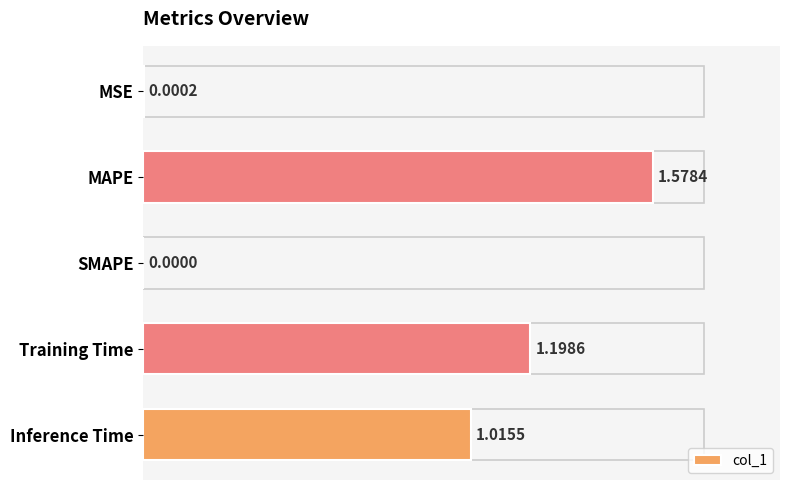

What is the sum of all values?

3.8